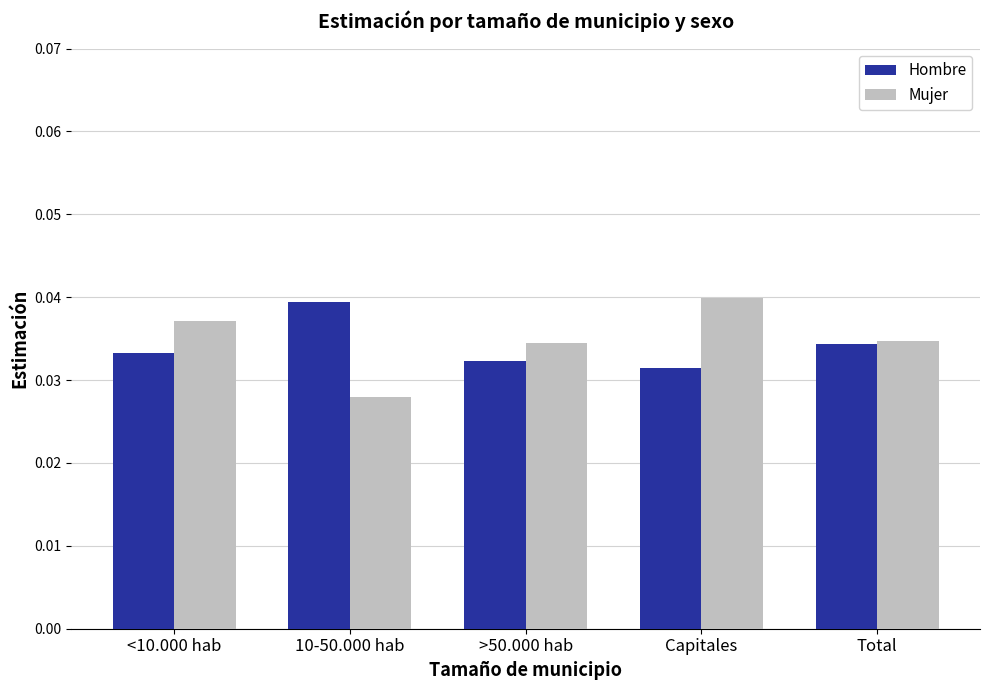

True or false: Mujer has a value of 0.1 at Capitales.

False